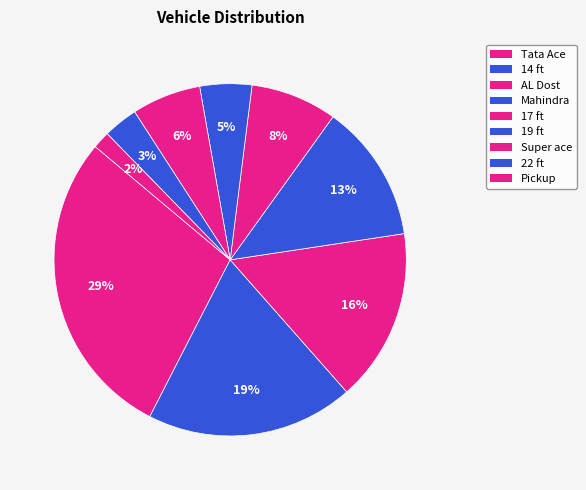

Count the number of slices in the pie.

9